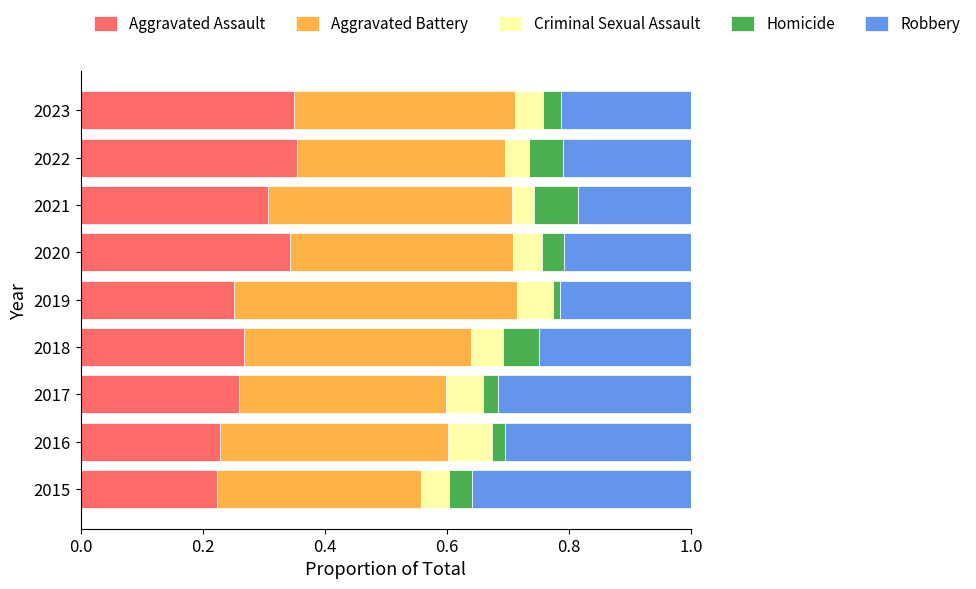

Is it true that Aggravated Assault equals 0.3 at 2021?

True